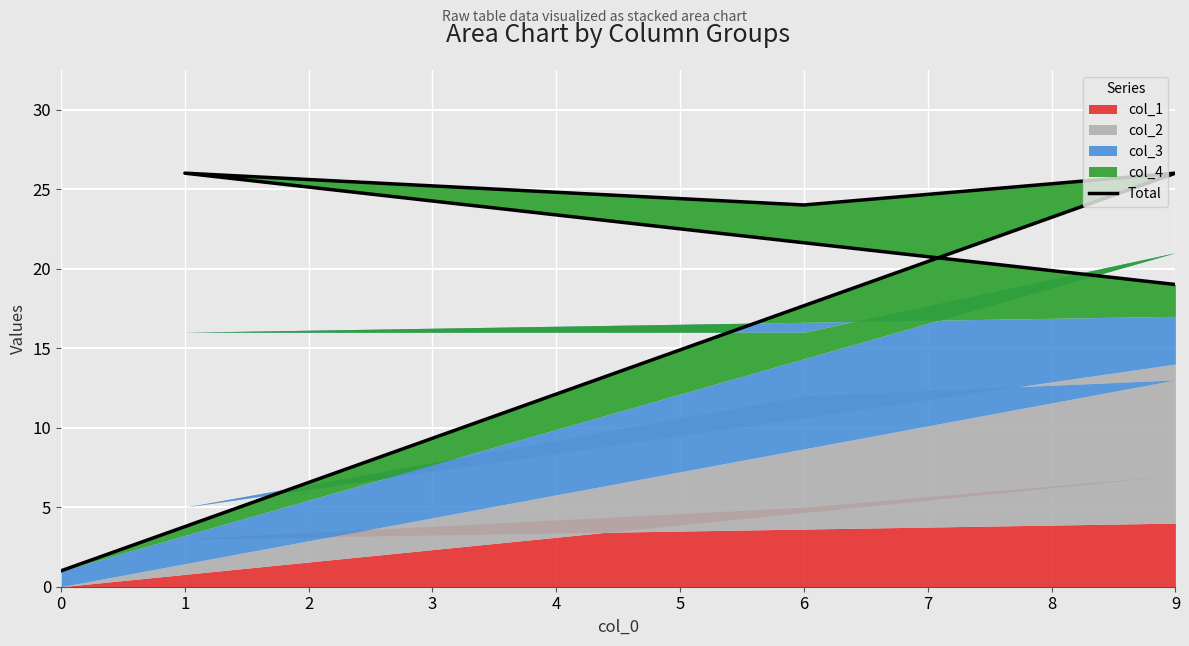

Approximately how many times larger is the value at 6 compared to 1?

0.9